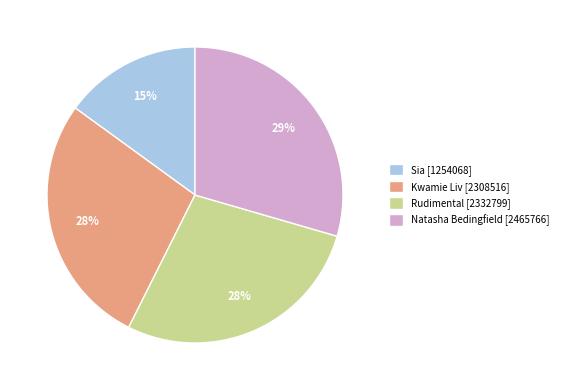

Is it true that Natasha Bedingfield [2465766] is 29% of the pie?

True